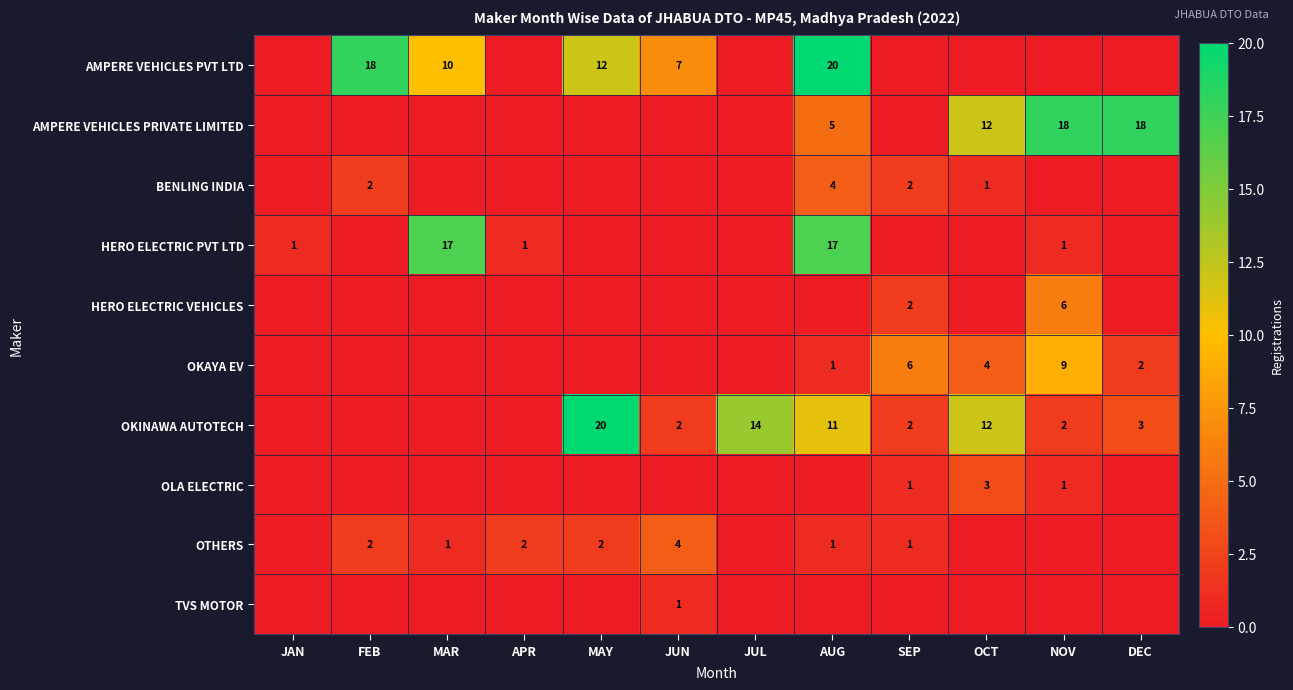

The value of HERO ELECTRIC PVT LTD at AUG is 8. True or false?

False